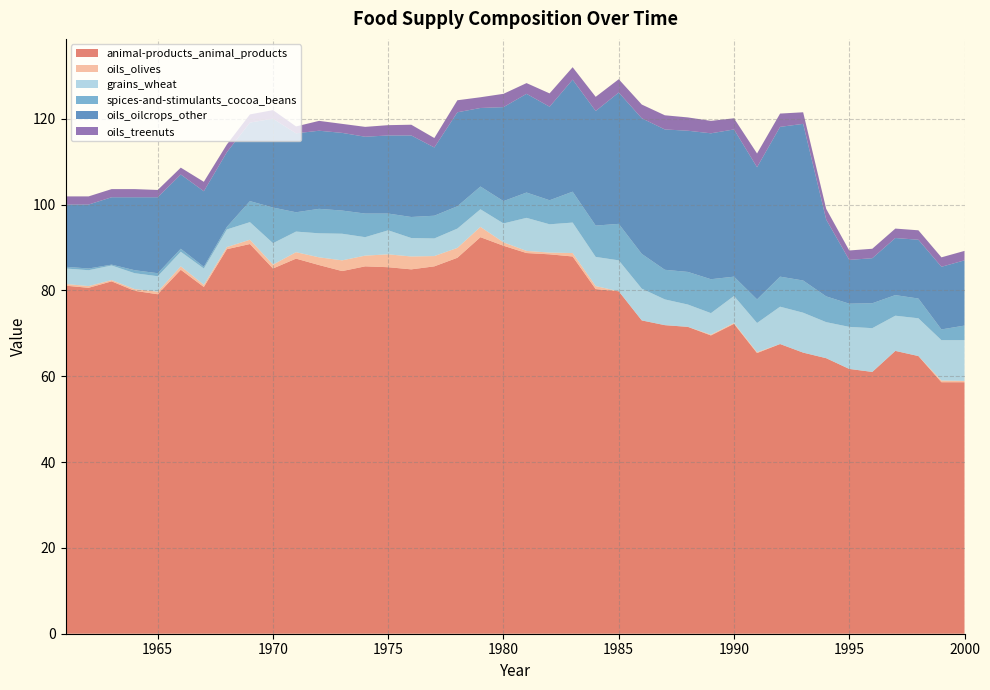

Reading left to right, extract all data points from this chart.

animal-products_animal_products: 81.1	80.6	82.1	79.9	79.1	84.8	80.8	89.6	90.8	85.1	87.4	85.9	84.5	85.6	85.4	84.9	85.6	87.6	92.4	90.4	88.7	88.4	87.9	80.3	79.8	73.0	71.9	71.5	69.5	72.2	65.4	67.5	65.5	64.2	61.7	61.0	65.9	64.7	58.6	58.6
oils_olives: 0.4	0.4	0.3	0.4	0.6	0.8	0.5	0.5	1.0	0.9	1.5	1.8	2.5	2.5	3.0	3.0	2.4	2.3	2.4	0.8	0.5	0.4	0.8	0.7	0.0	0.0	0.0	0.0	0.2	0.2	0.2	0.0	0.0	0.0	0.0	0.0	0.0	0.0	0.4	0.3
grains_wheat: 3.6	3.7	3.4	3.7	3.6	3.4	3.8	4.1	4.1	5.0	4.8	5.6	6.2	4.3	5.6	4.3	4.1	4.5	4.1	4.4	7.7	6.6	7.1	6.8	7.2	7.4	6.0	5.2	5.0	6.3	6.8	8.7	9.3	8.4	9.8	10.2	8.2	8.8	9.4	9.5
spices-and-stimulants_cocoa_beans: 0.4	0.4	0.2	0.7	0.7	0.7	0.4	0.6	4.9	8.3	4.5	5.7	5.4	5.5	3.9	4.9	5.3	5.2	5.3	5.2	5.9	5.6	7.2	7.3	8.5	8.1	6.9	7.6	7.9	4.5	5.5	7.0	7.5	6.0	5.4	5.8	4.8	4.6	2.5	3.4
oils_oilcrops_other: 14.5	14.9	15.7	17.0	17.7	17.3	17.6	17.4	18.3	20.7	18.4	18.2	18.1	17.9	18.2	19.0	15.9	21.9	18.3	21.9	23.0	21.8	26.1	26.7	30.6	31.6	32.7	32.9	34.0	34.3	30.8	34.9	36.5	17.9	10.2	10.5	13.3	13.7	14.6	15.2
oils_treenuts: 1.9	1.9	1.9	1.9	1.7	1.6	2.2	1.8	1.9	2.0	1.6	2.3	2.1	2.3	2.4	2.5	2.2	2.8	2.5	3.1	2.5	3.1	2.9	3.3	3.1	3.2	3.3	3.1	2.9	2.6	3.2	3.1	2.7	2.5	2.2	2.2	2.2	2.2	2.2	2.2